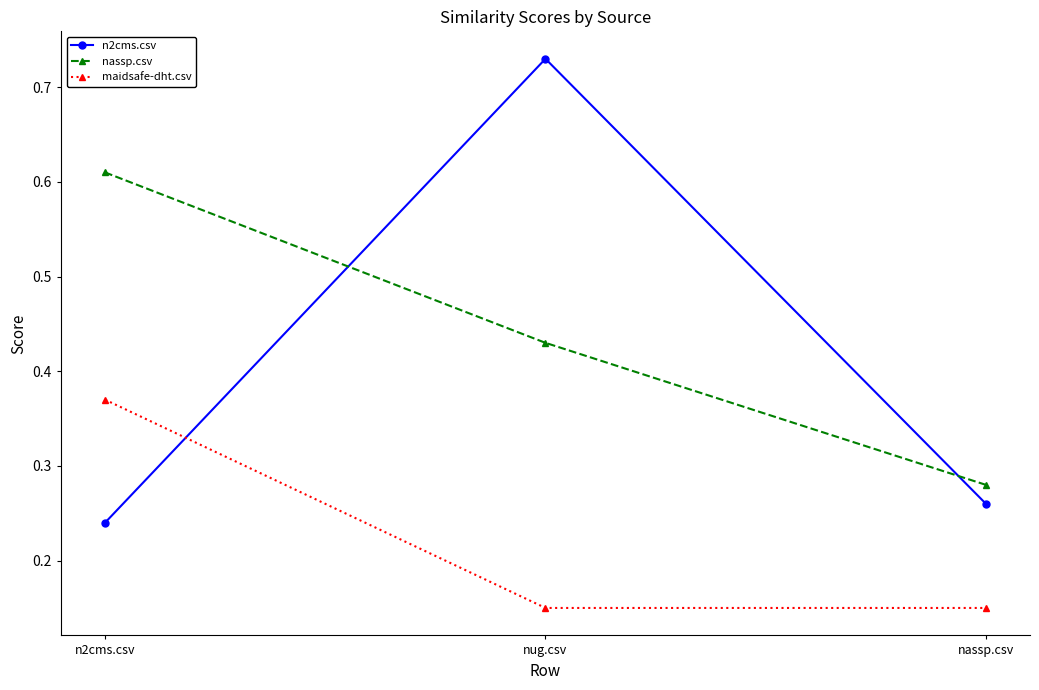

What is the total value across all series at n2cms.csv?

1.2